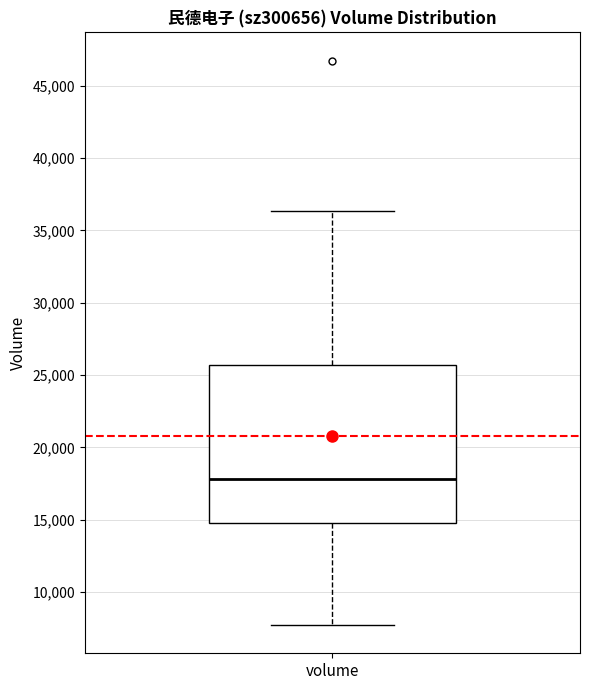

Read this box plot against the y-axis: the position of the median line, the range covered by the box, and the ends of both whiskers. The values are not printed on the chart, so give them approximately, as read against the axis.

median 18000, box 15000 to 25500, whiskers 7500 to 36500